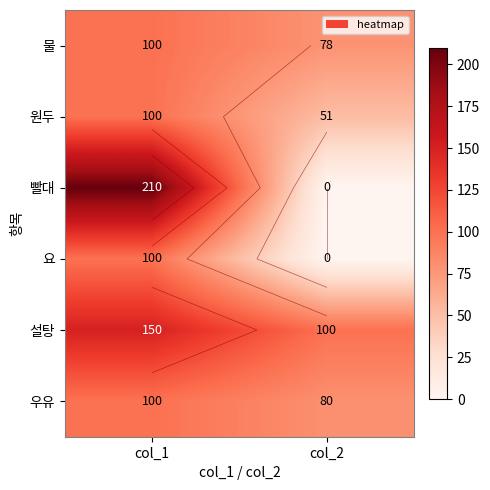

What is the sum of all 빨대 values?

210